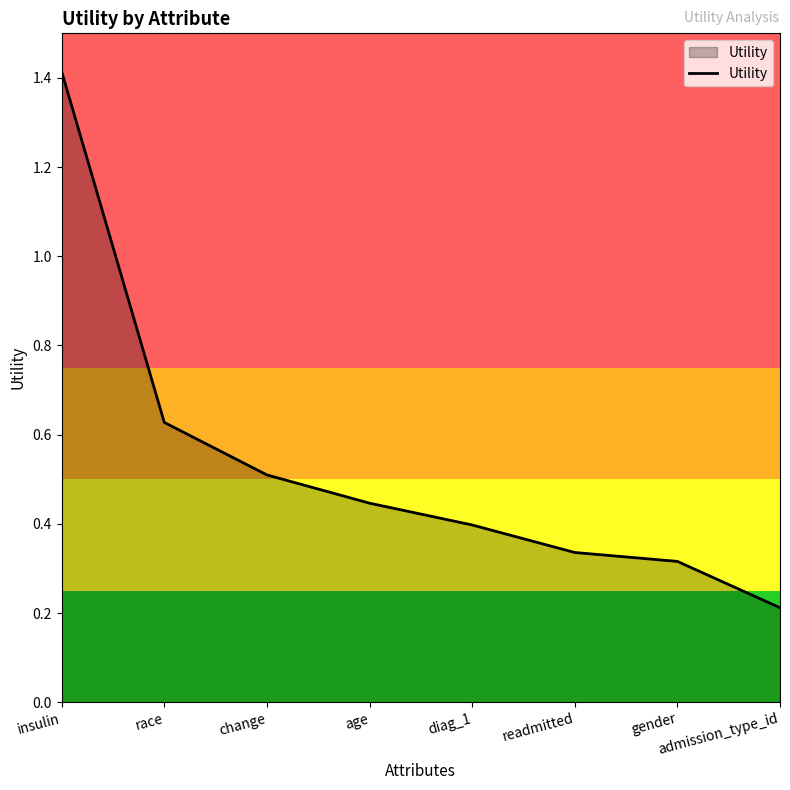

List the labels in order of value, smallest first.

admission_type_id, gender, readmitted, diag_1, age, change, race, insulin